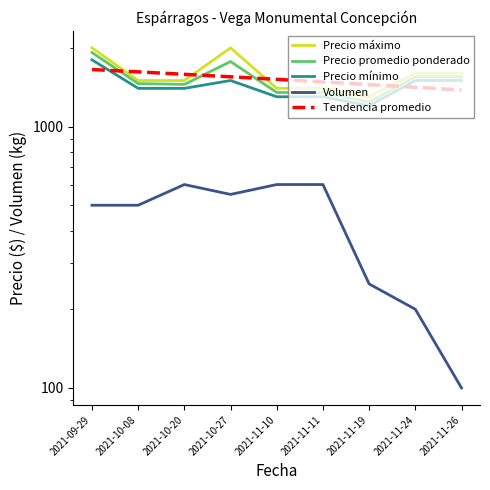

The Precio promedio ponderado series shows 1550.0 at 2021-11-24. True or false?

True